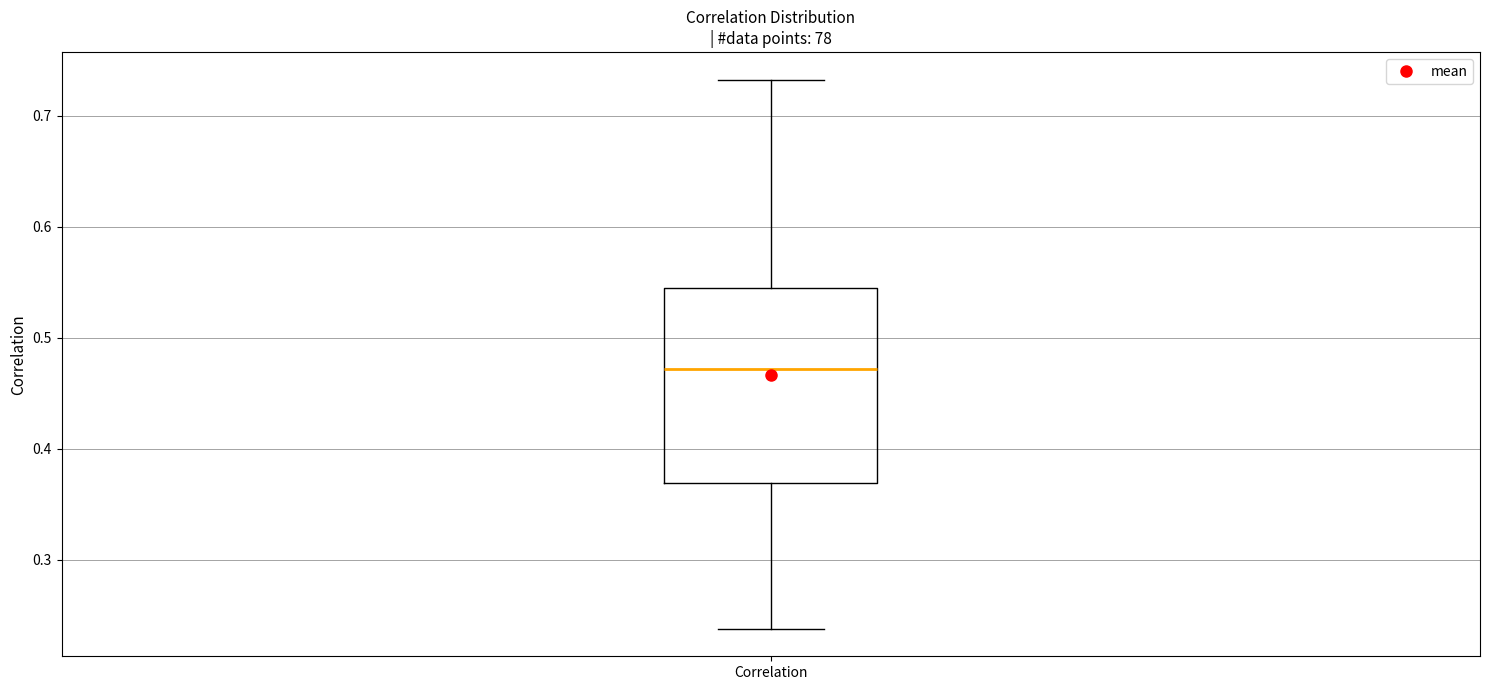

Where does the lower whisker of the box for Correlation end on the y-axis? The values are not printed on the chart, so give them approximately, as read against the axis.

0.24